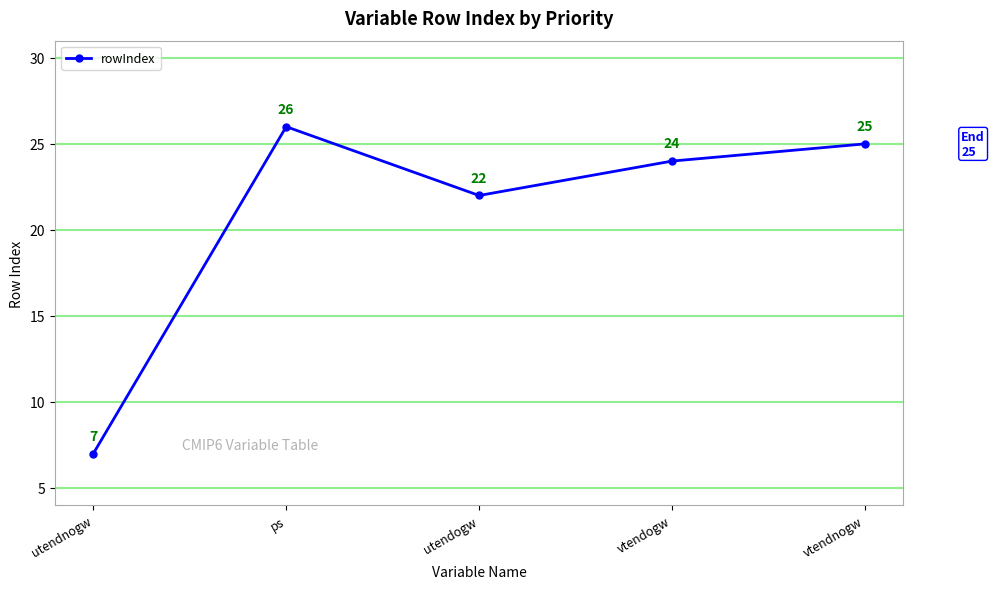

What is the greatest value displayed?

26